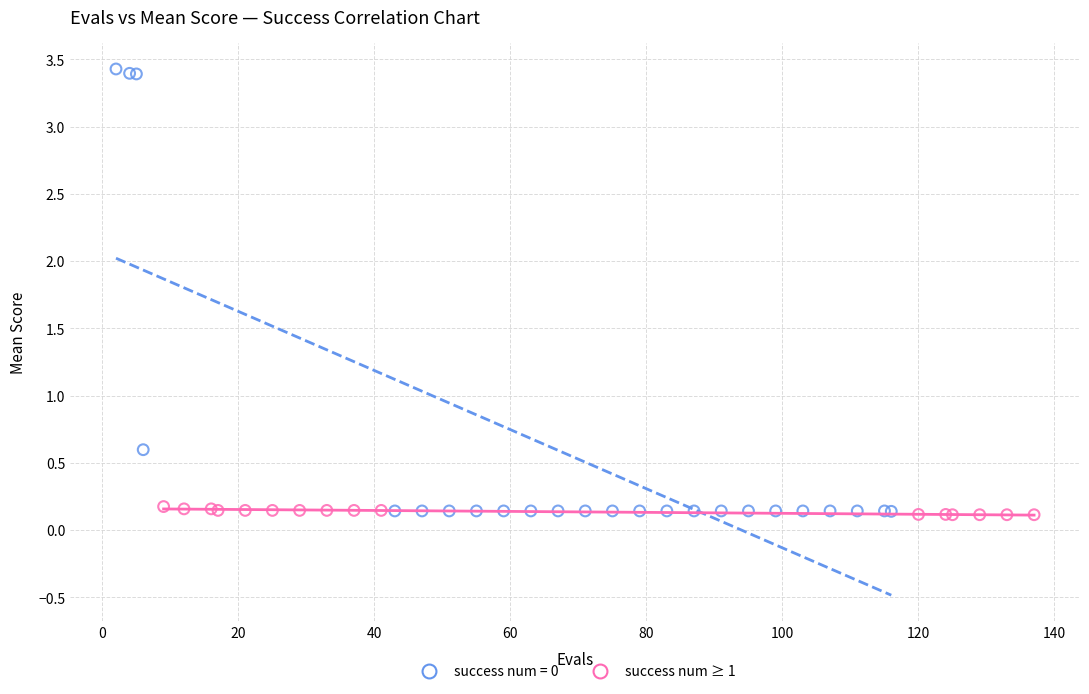

Which series has the largest Y range (max minus min)?

success num = 0